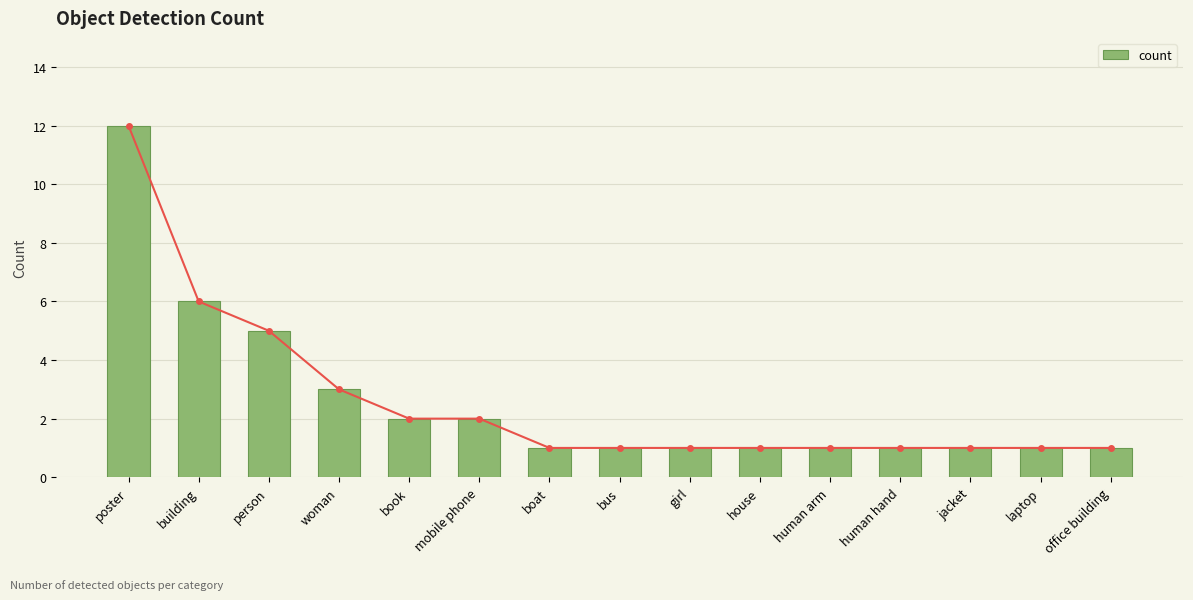

What is the ratio of the value at office building to the value at book?

0.5